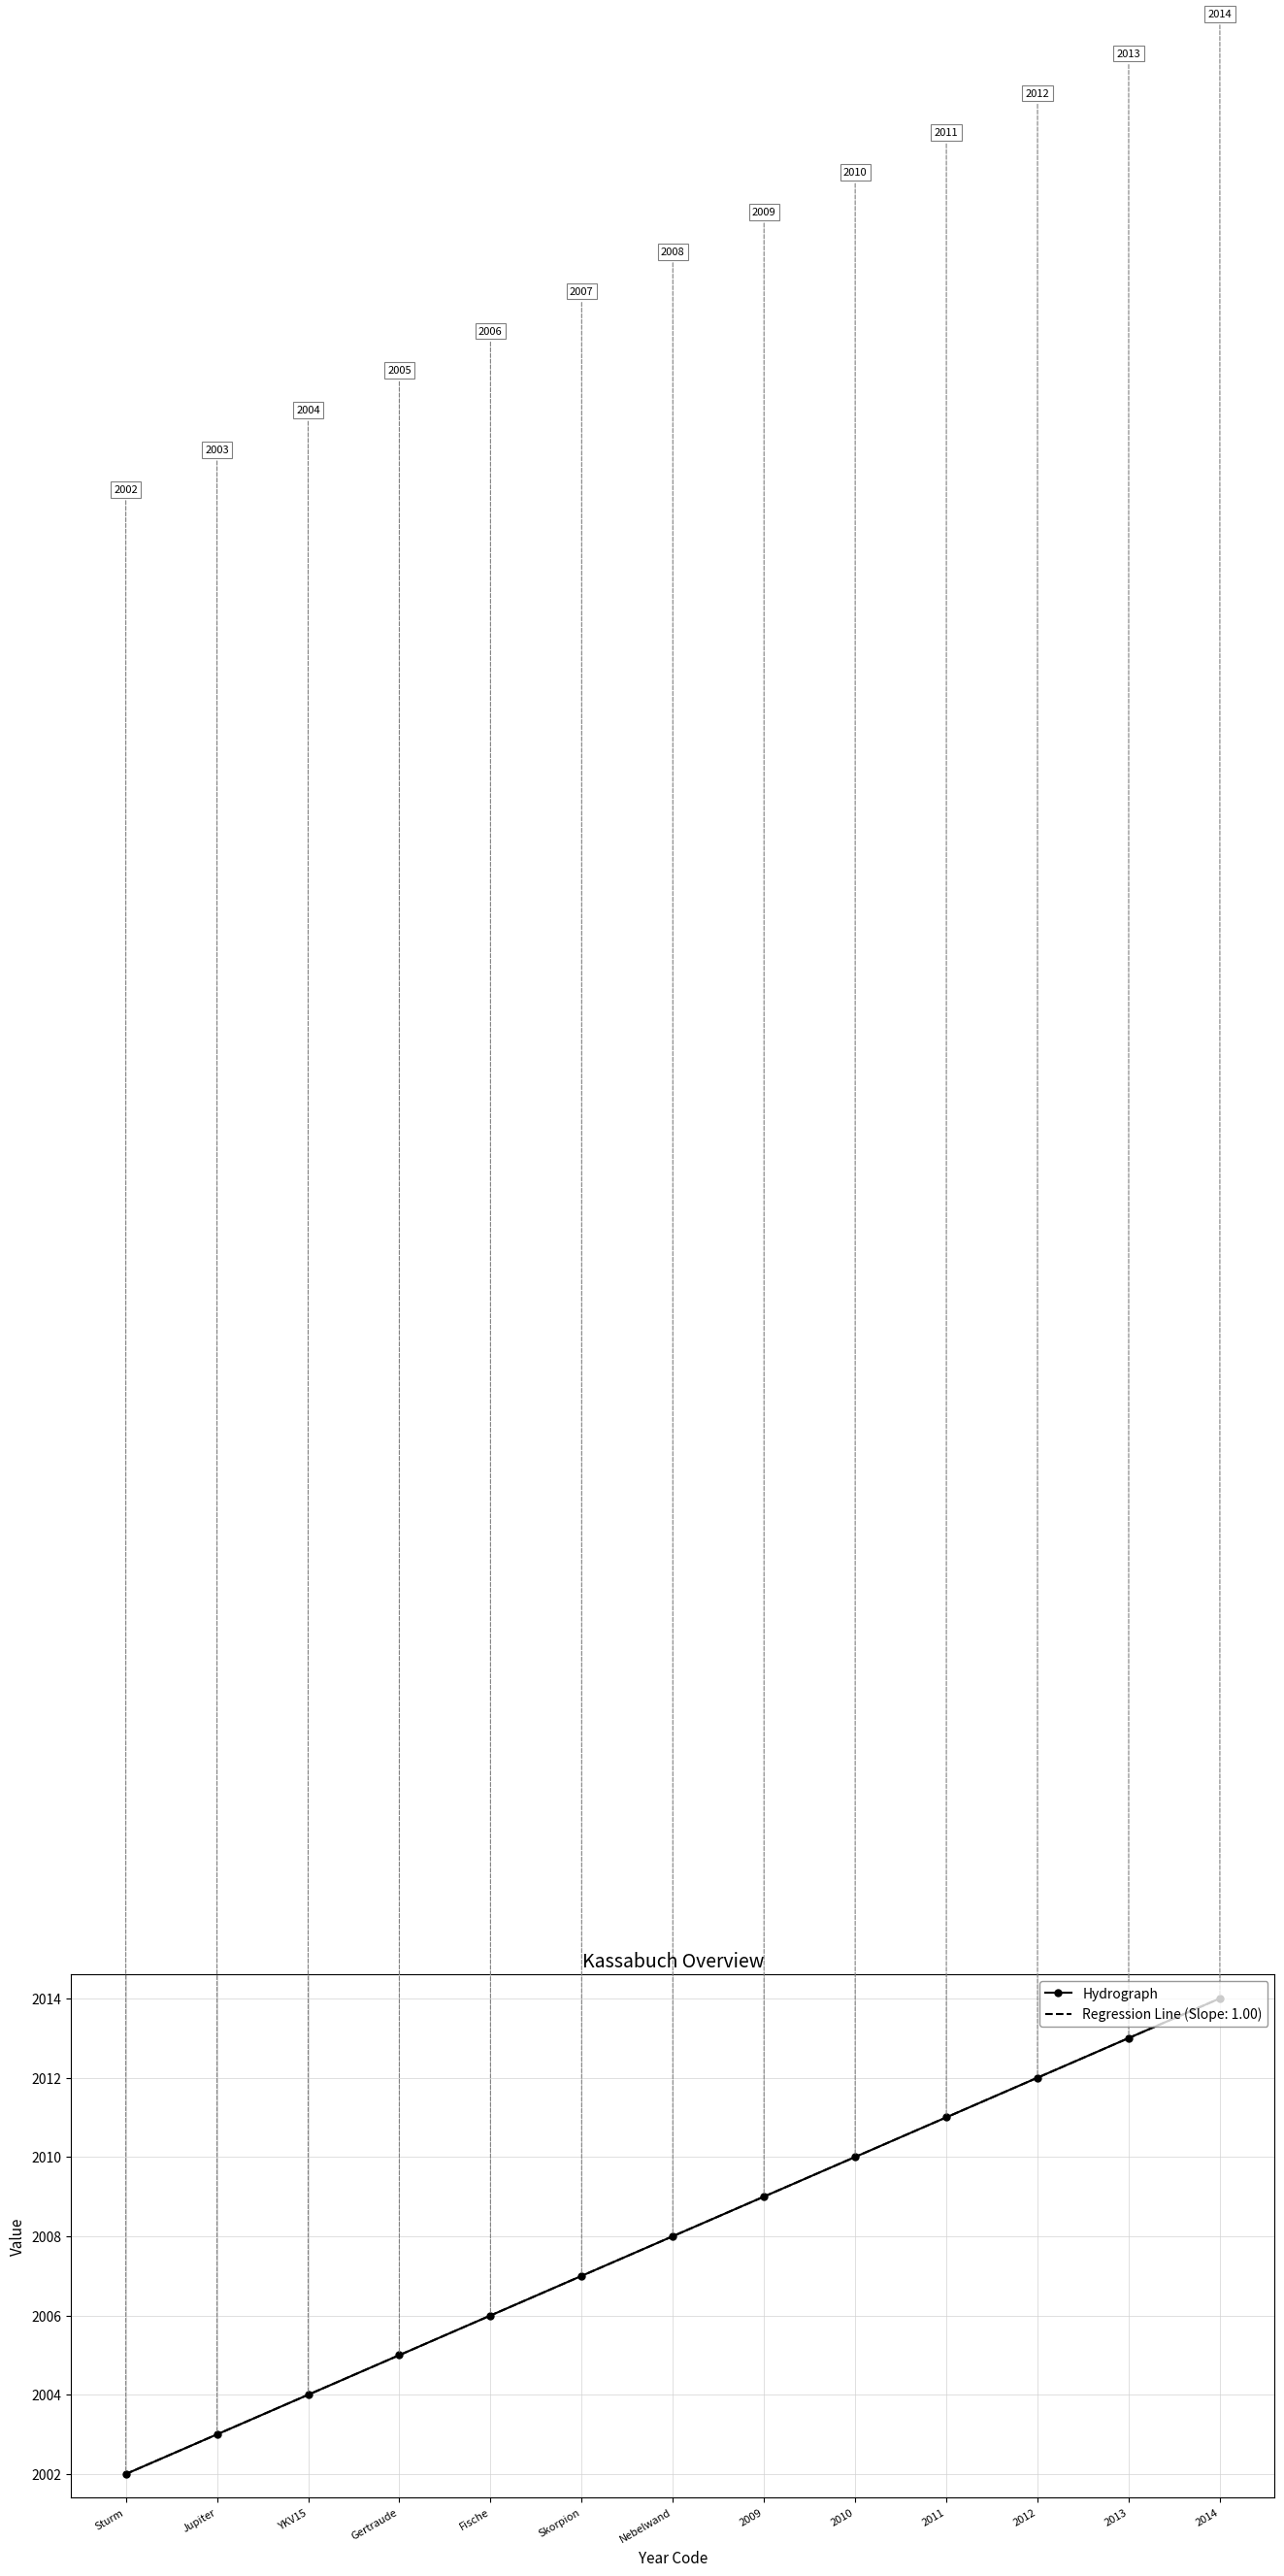

Reading left to right, what are all the values shown in this chart?

2002	2003	2004	2005	2006	2007	2008	2009	2010	2011	2012	2013	2014